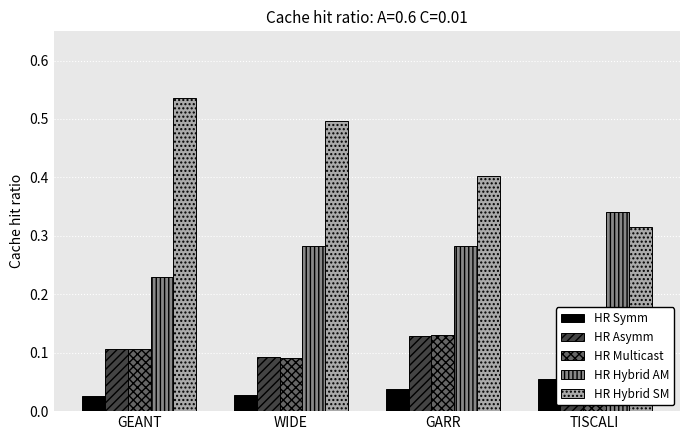

How many groups of bars are there?

4